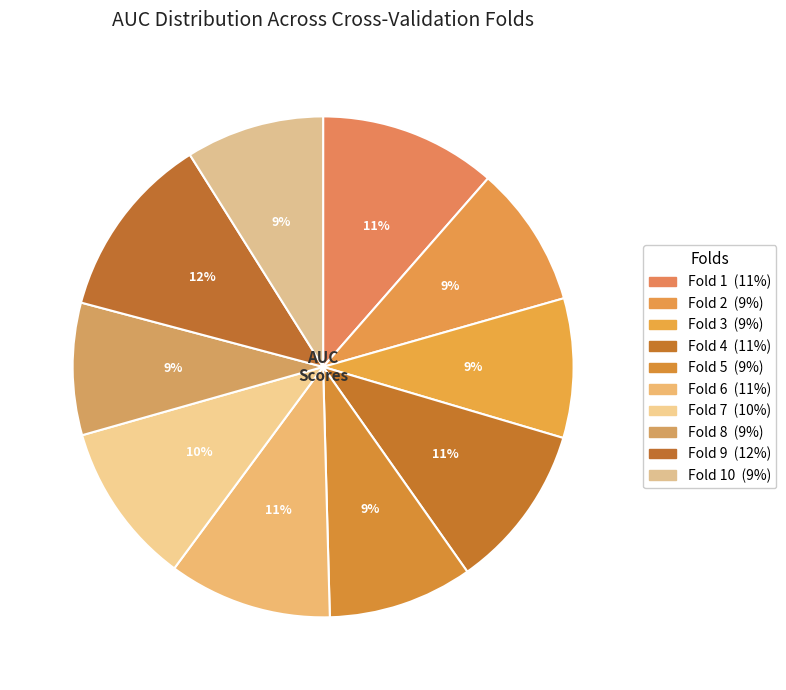

What is the largest slice in the pie chart?

Fold 9